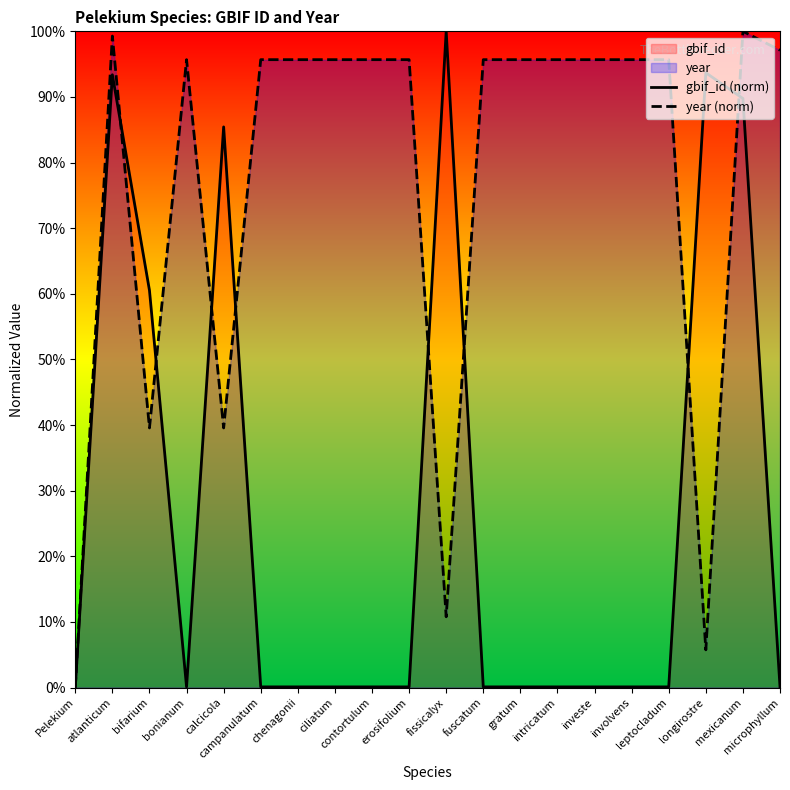

How many data points in gbif_id (norm) are above 0?

19